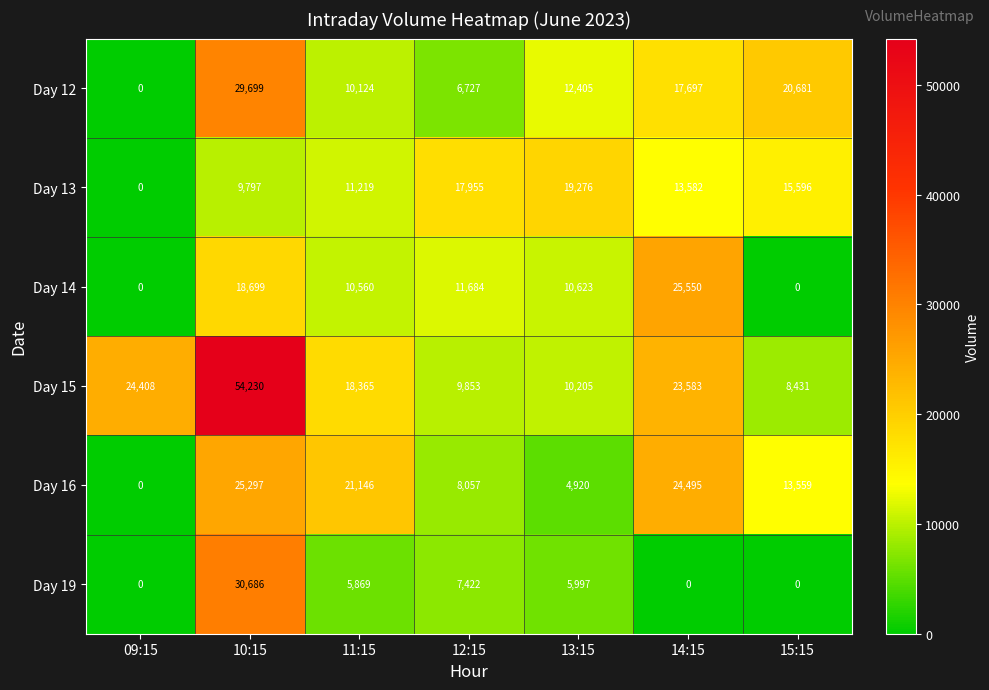

Which category has the lowest value in the Day 13 series?

09:15